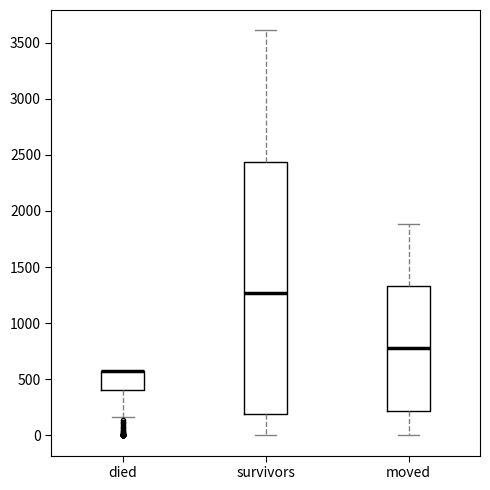

Which box is the tallest, from its lower edge to its upper edge?

survivors